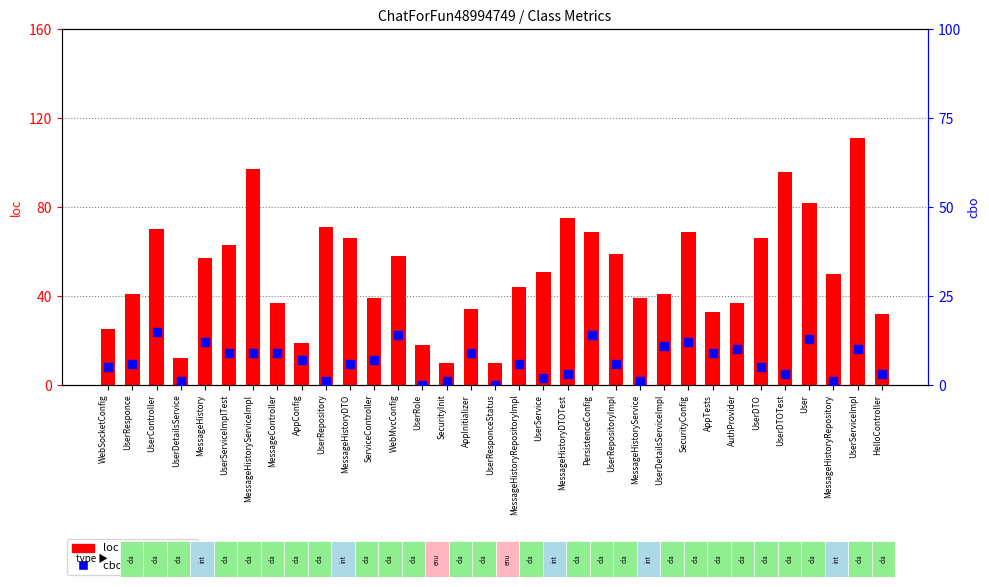

What are all the series names shown in the legend?

loc, cbo